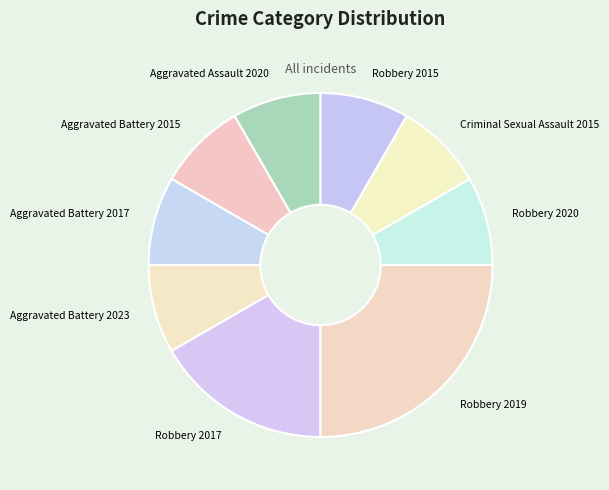

How many slices are in this pie chart?

9